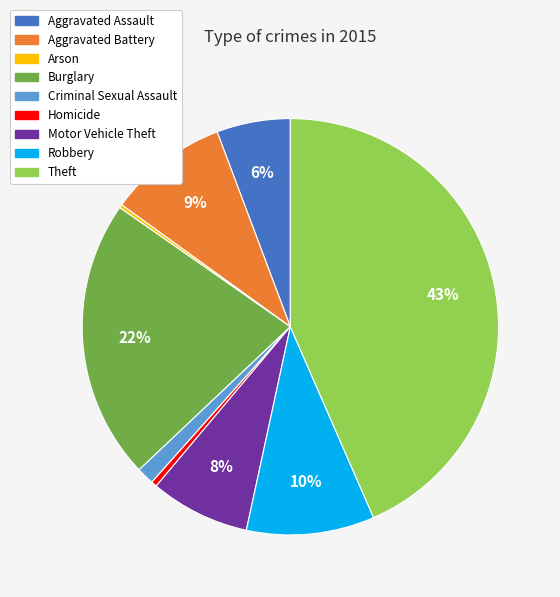

To the nearest percent, what is the difference between the largest and smallest slice percentages?

43%